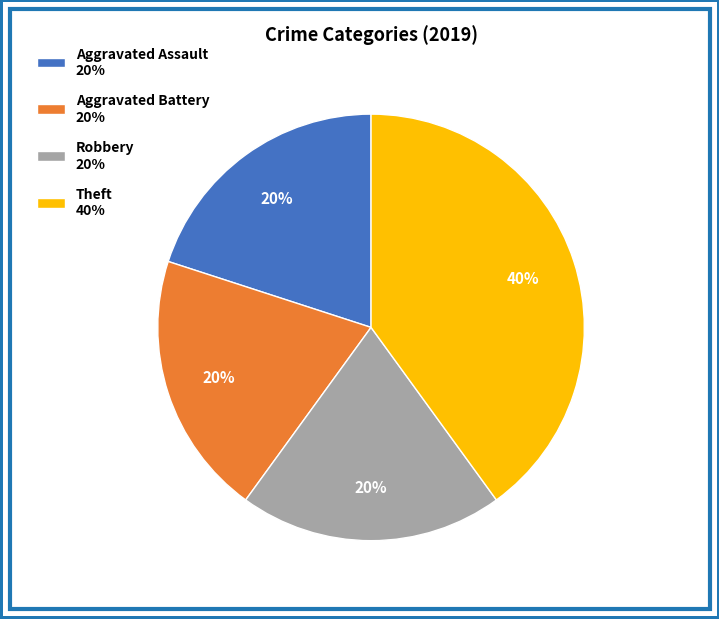

The Aggravated Assault slice represents 20% of the pie. True or false?

True